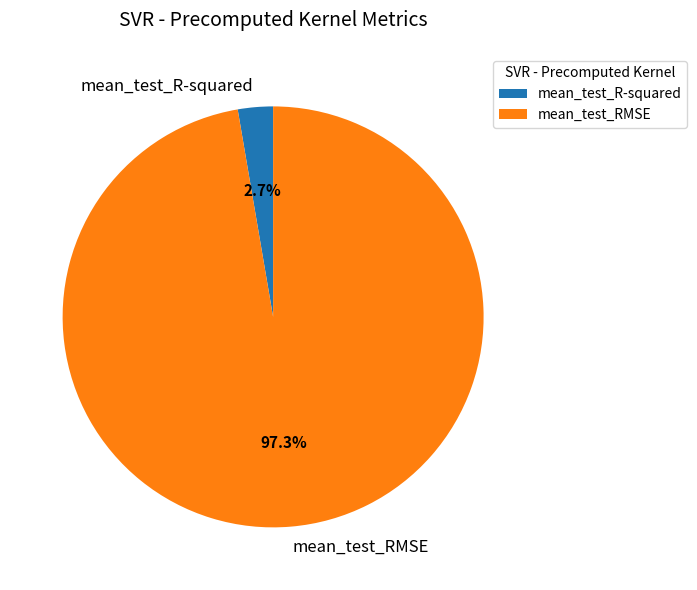

Between mean_test_R-squared and mean_test_RMSE, which is larger?

mean_test_RMSE